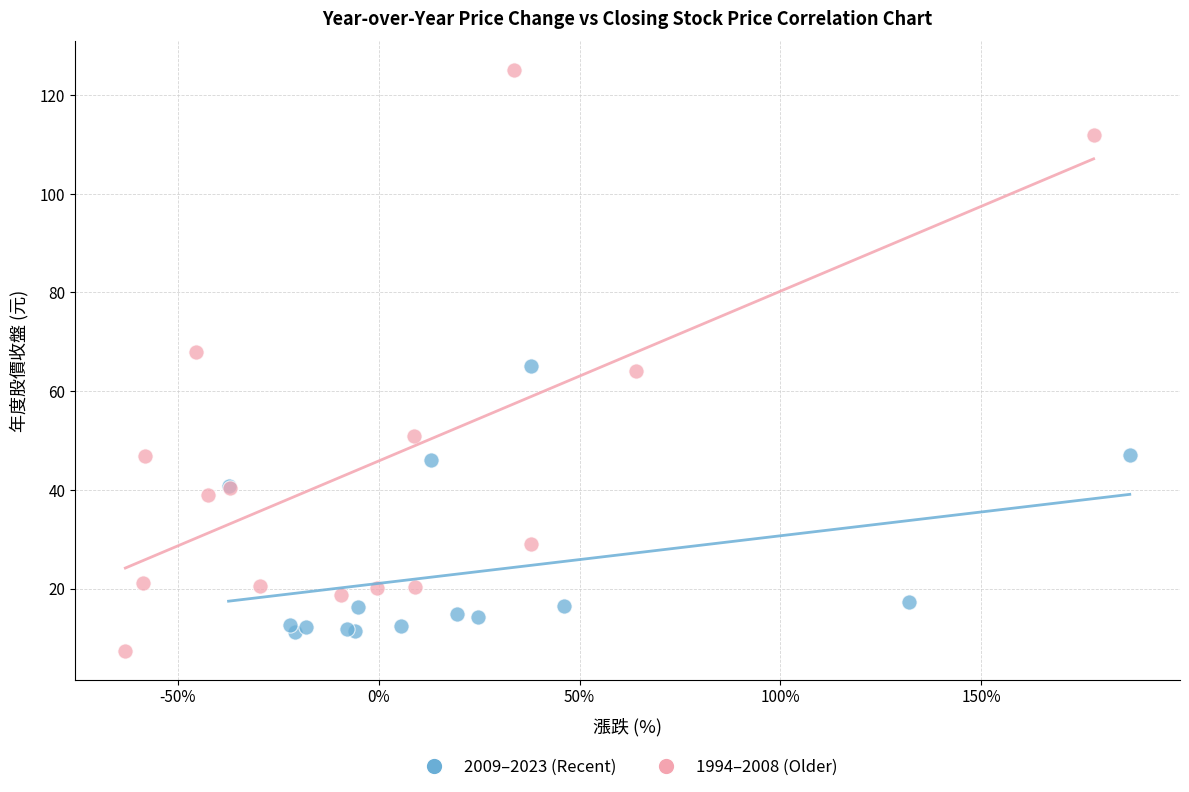

What are all the series names shown in the legend?

2009–2023 (Recent), 1994–2008 (Older)